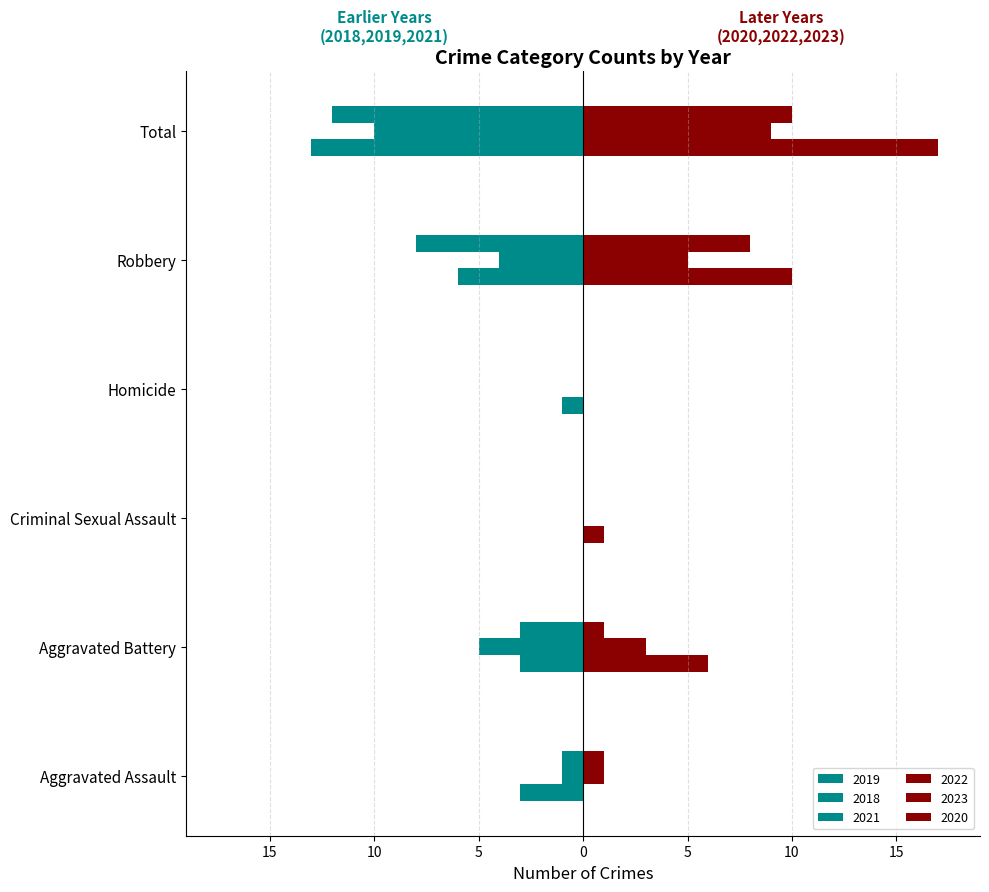

What are all the series names shown in the legend?

2019, 2018, 2021, 2022, 2023, 2020